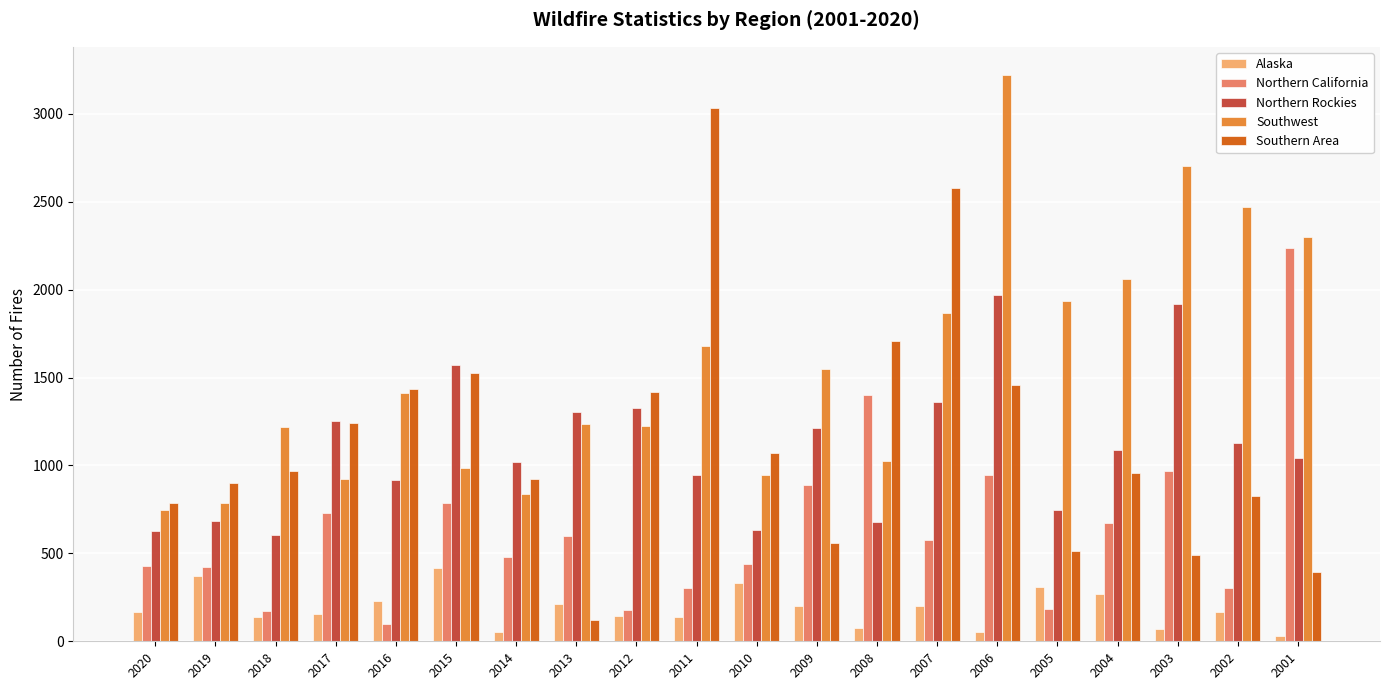

List the series in order of their peak value, highest first.

Southwest, Southern Area, Northern California, Northern Rockies, Alaska